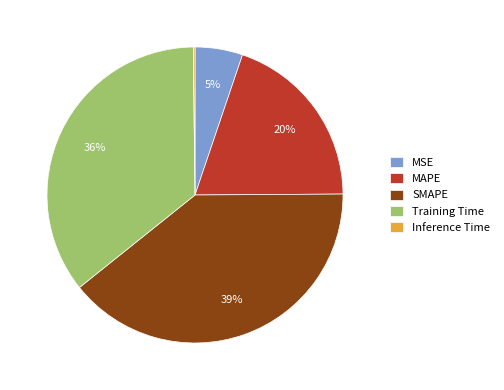

The Training Time slice represents 36% of the pie. True or false?

True